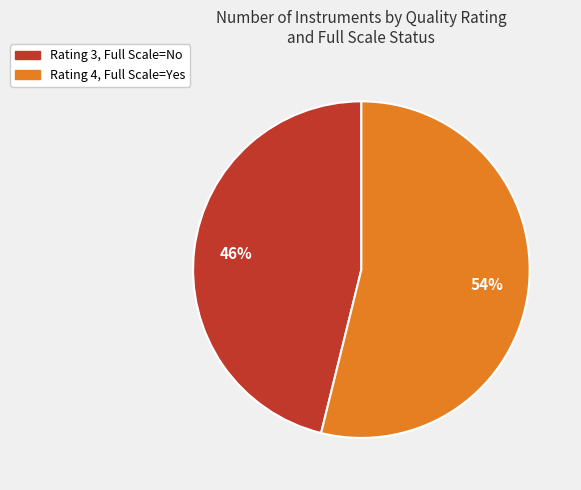

Is there a majority slice in this chart?

Yes